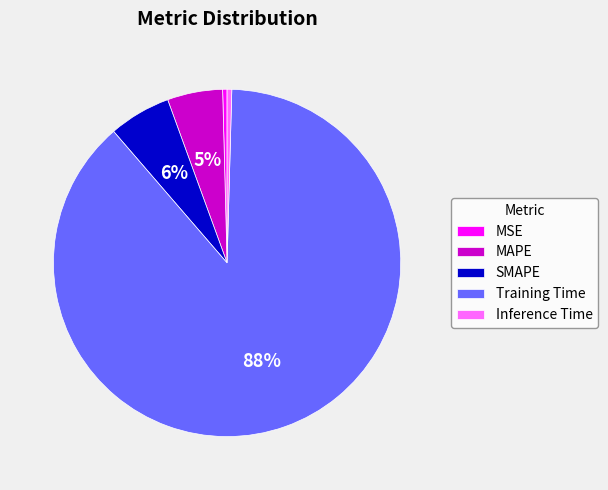

To the nearest percent, what is the average slice percentage?

20%